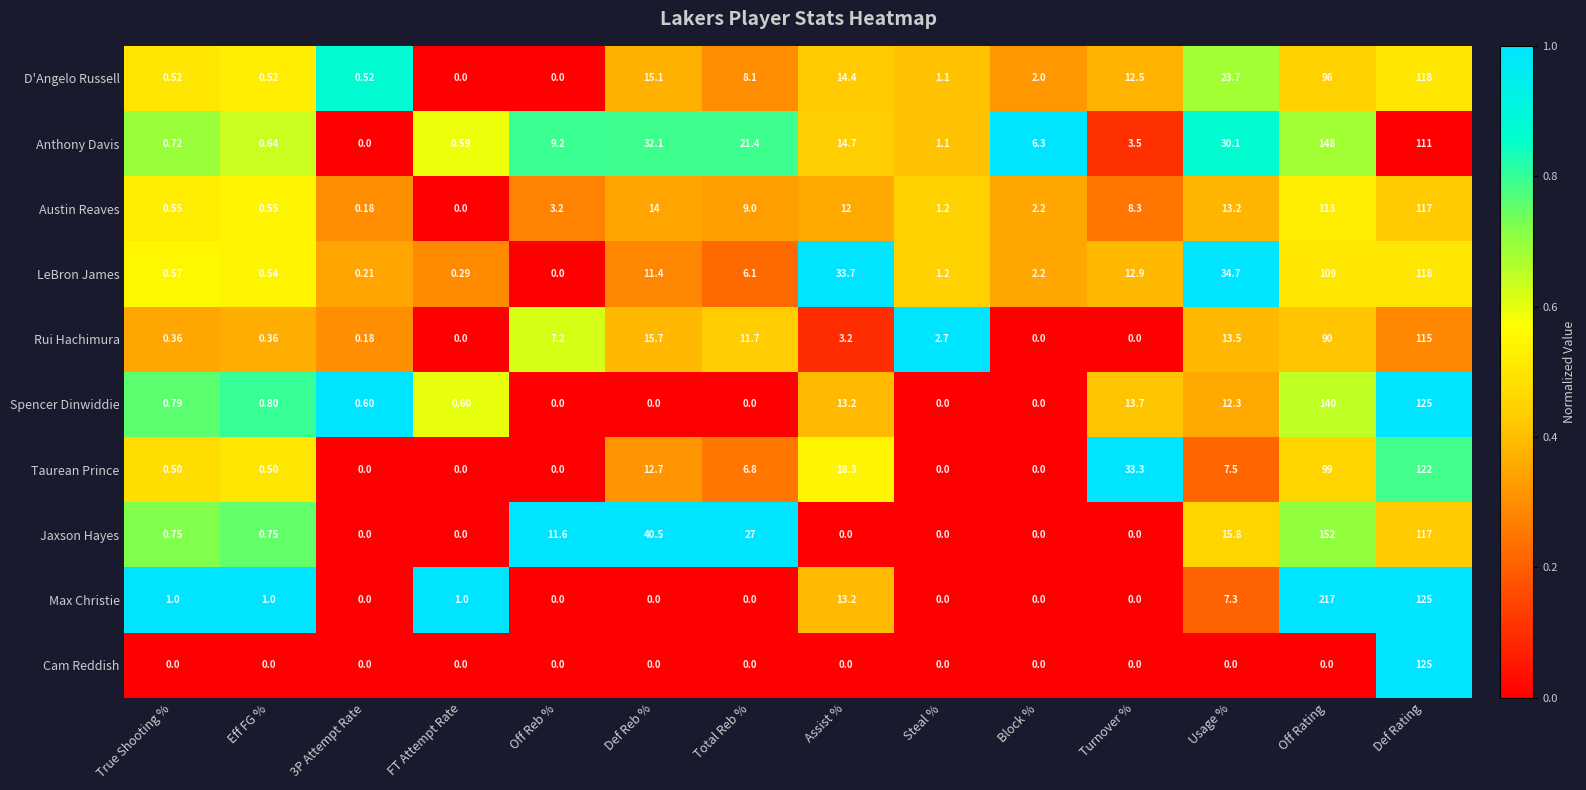

Which series has the largest range (max minus min)?

Max Christie